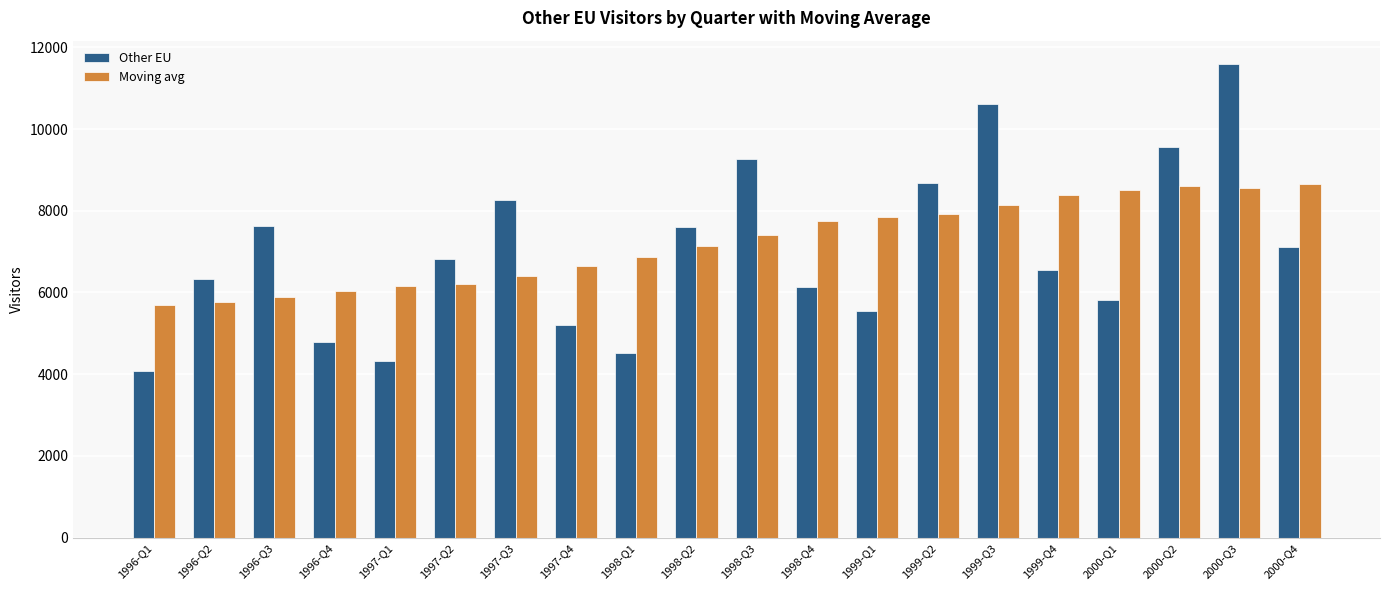

Where does the Other EU series first go above 6824?

1996-Q3